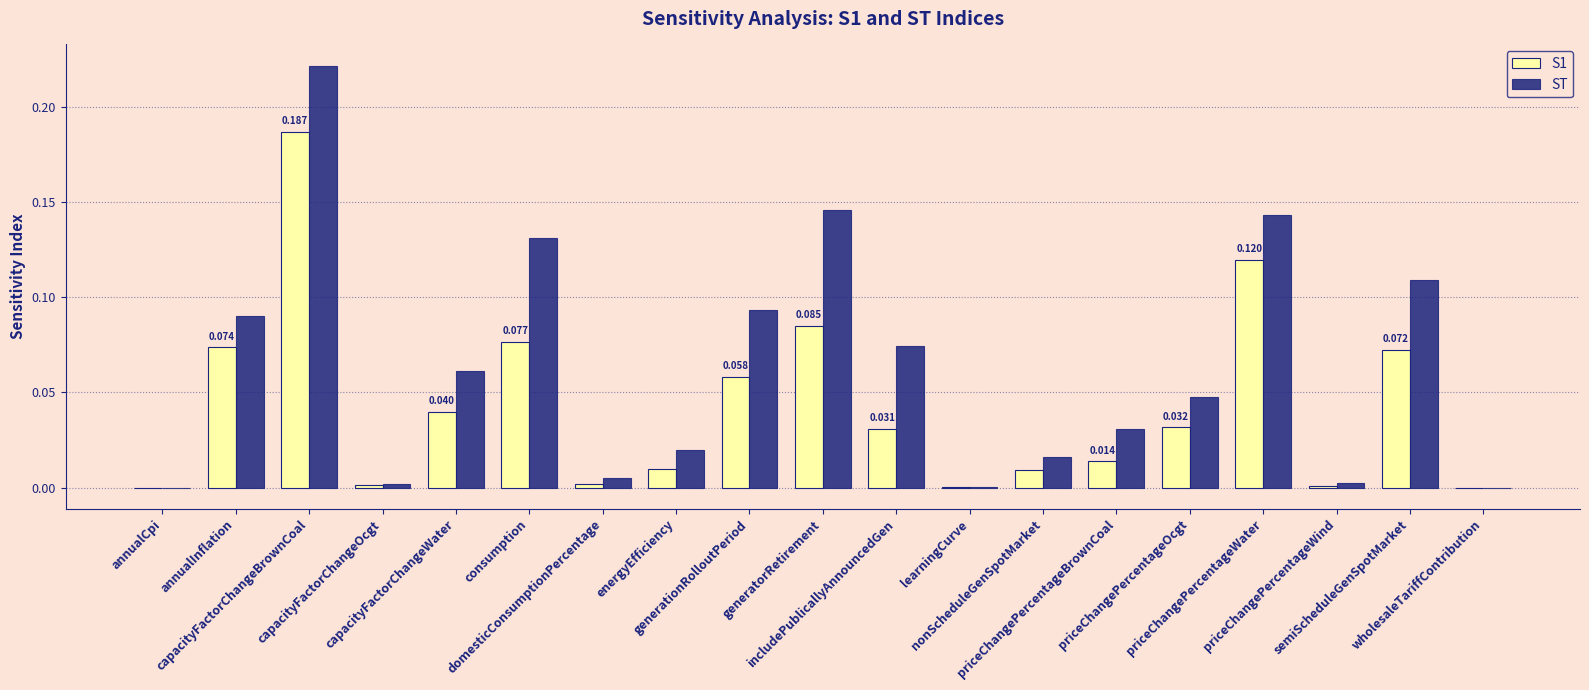

What are all the series names shown in the legend?

S1, ST